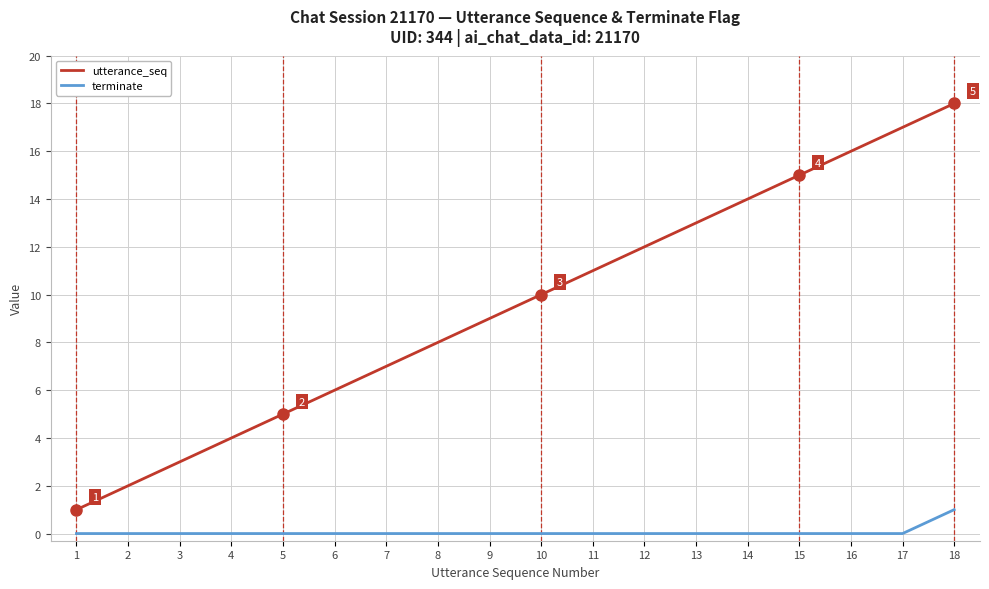

How many lines are shown in the chart?

2